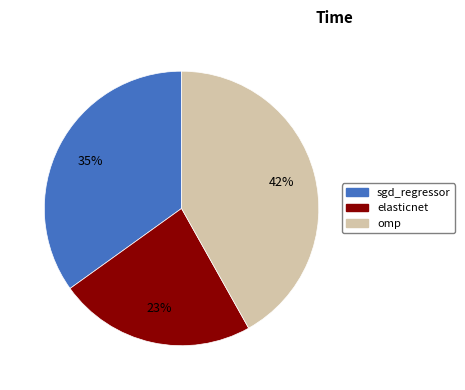

How many slices are in this pie chart?

3